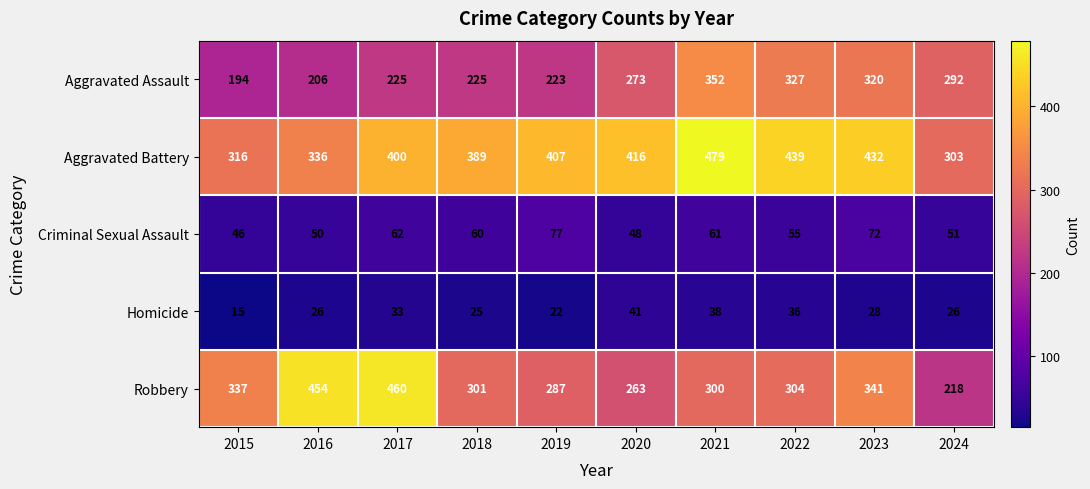

At how many categories does at least one series exceed 42?

10